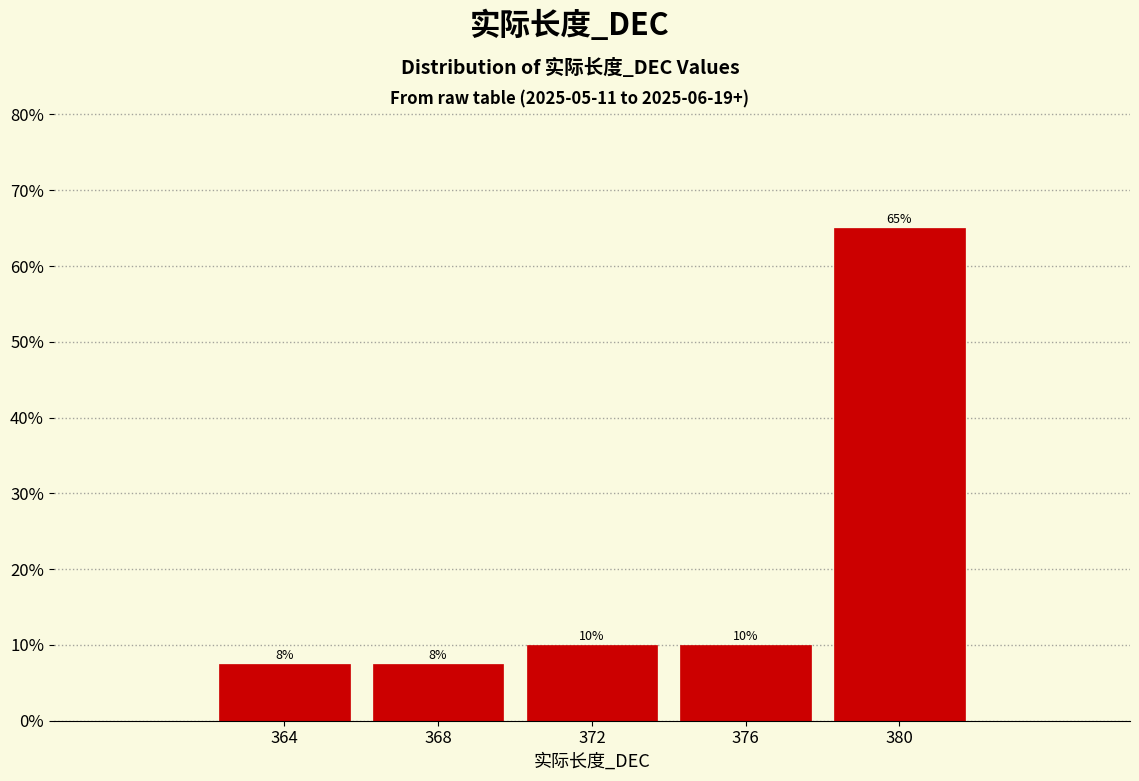

What is the greatest value displayed?

65.0